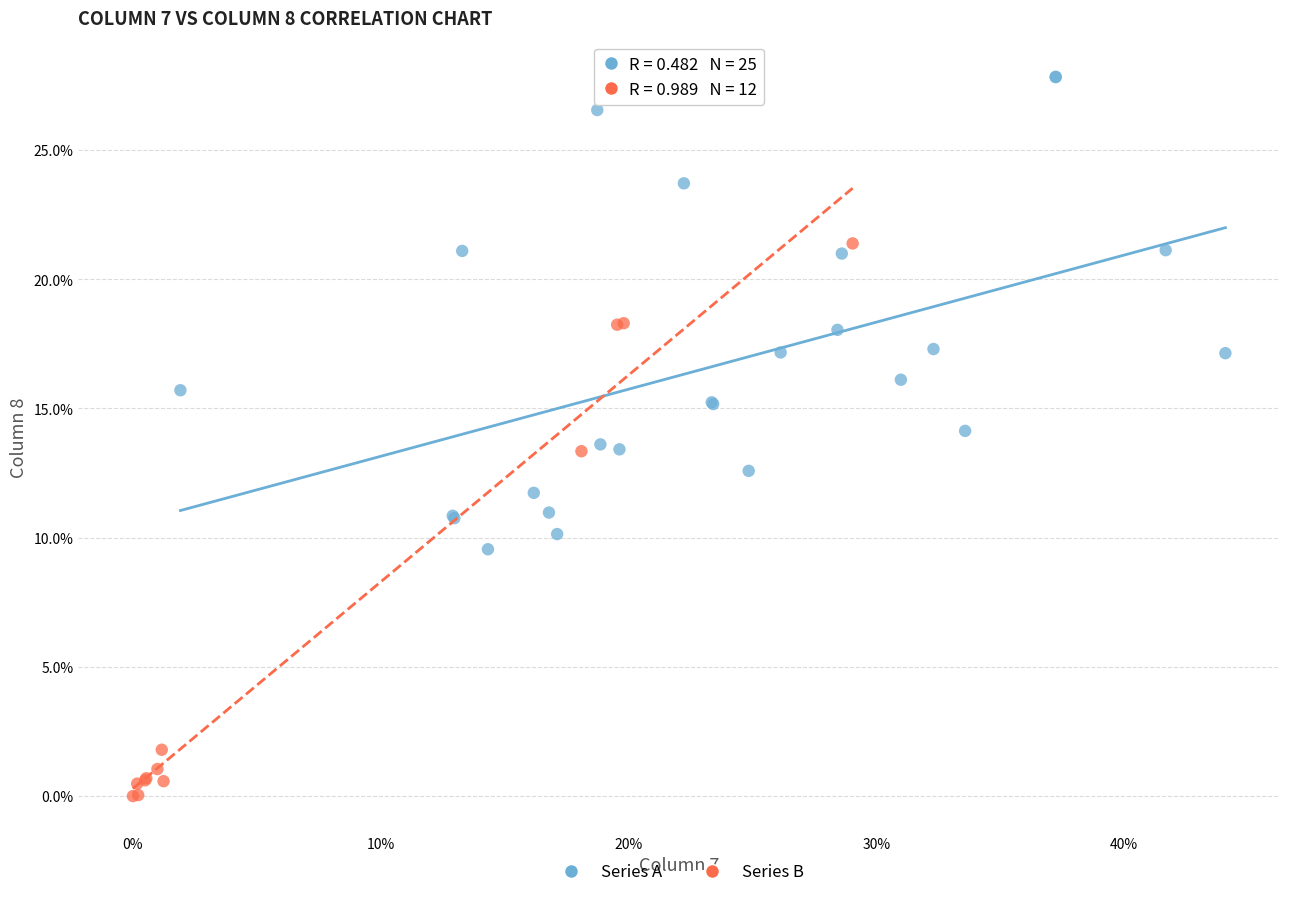

What are all the series names shown in the legend?

Series A, Series B